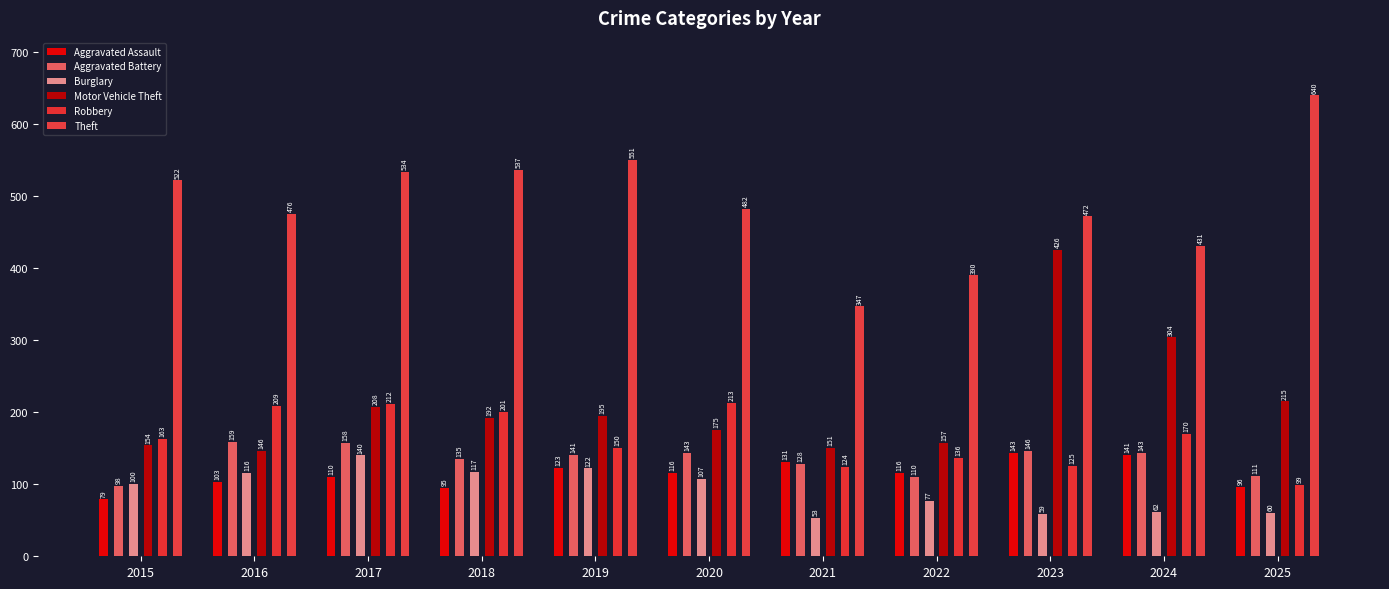

Rank the categories by Burglary value from highest to lowest.

2017, 2019, 2018, 2016, 2020, 2015, 2022, 2024, 2025, 2023, 2021